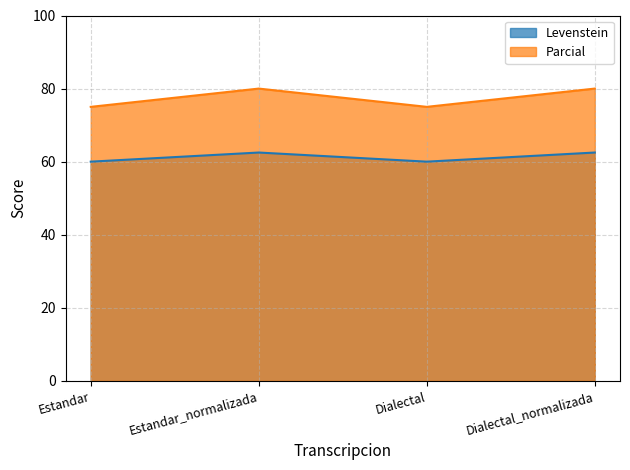

The value of Levenstein at Dialectal_normalizada is 27.1. True or false?

False